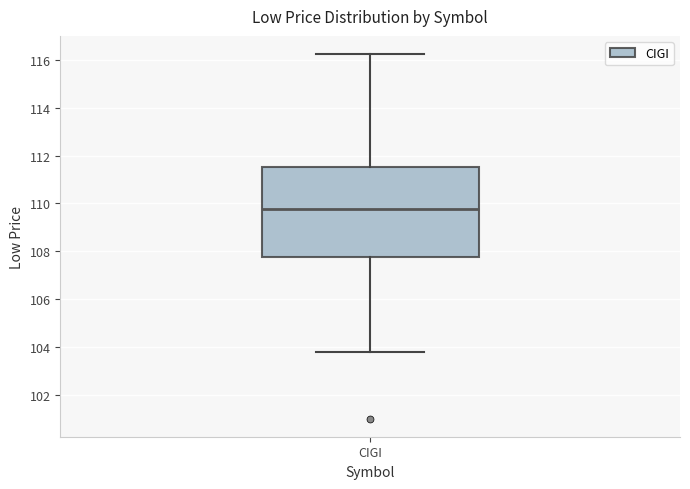

Read this box plot against the y-axis: the position of the median line, the range covered by the box, and the ends of both whiskers. The values are not printed on the chart, so give them approximately, as read against the axis.

median 109.8, box 107.8 to 111.6, whiskers 103.8 to 116.2